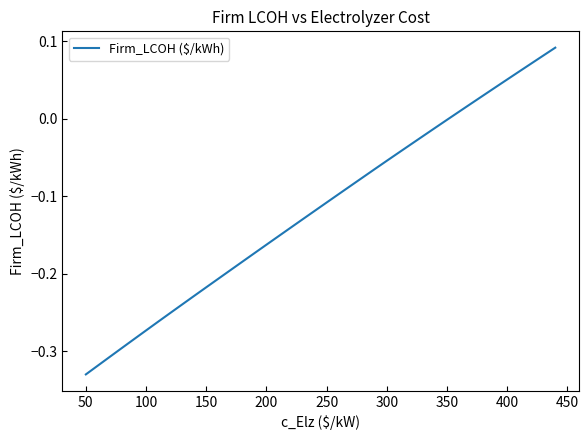

What is the difference between the maximum and minimum values?

0.4